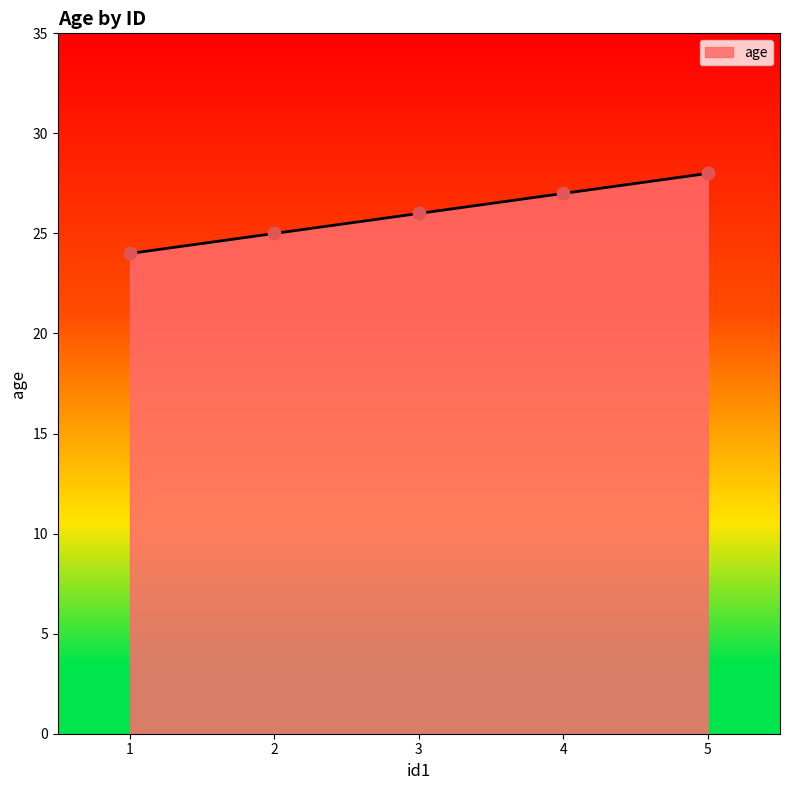

Which has a higher value, 4 or 3?

4